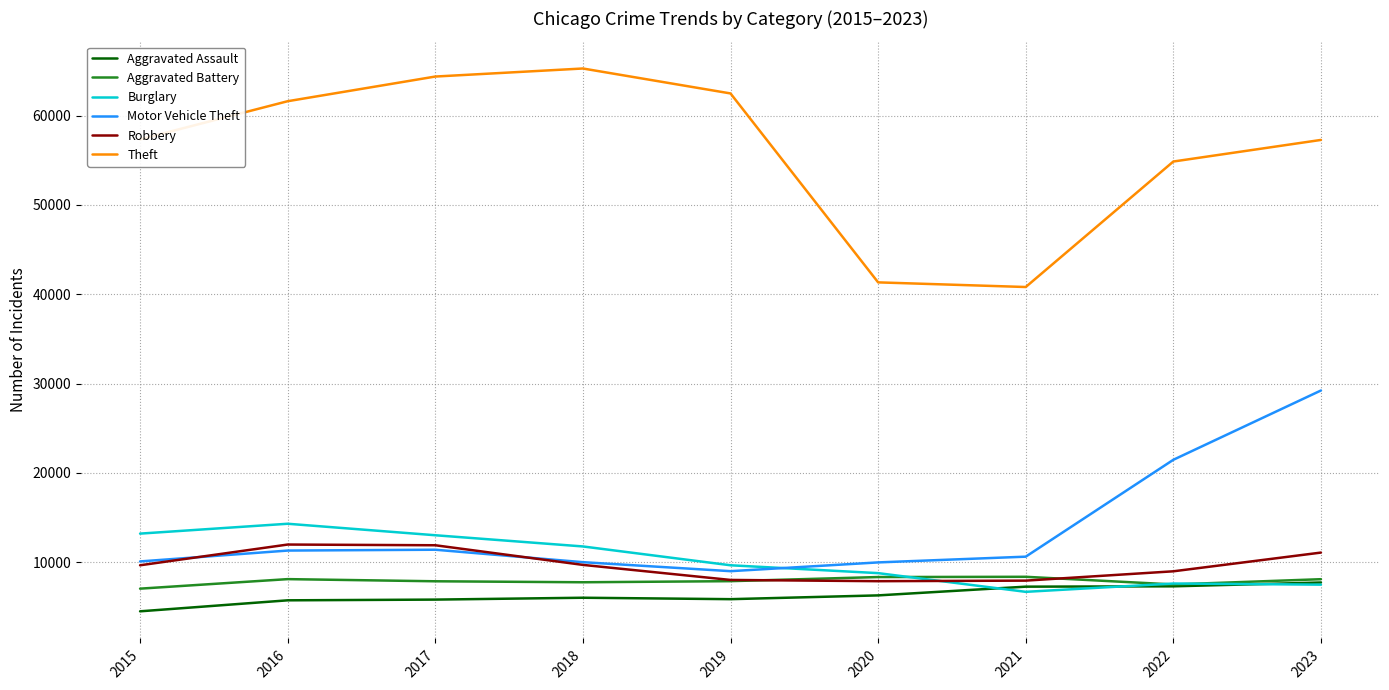

What is the difference between the highest and lowest values at 2016?

55911